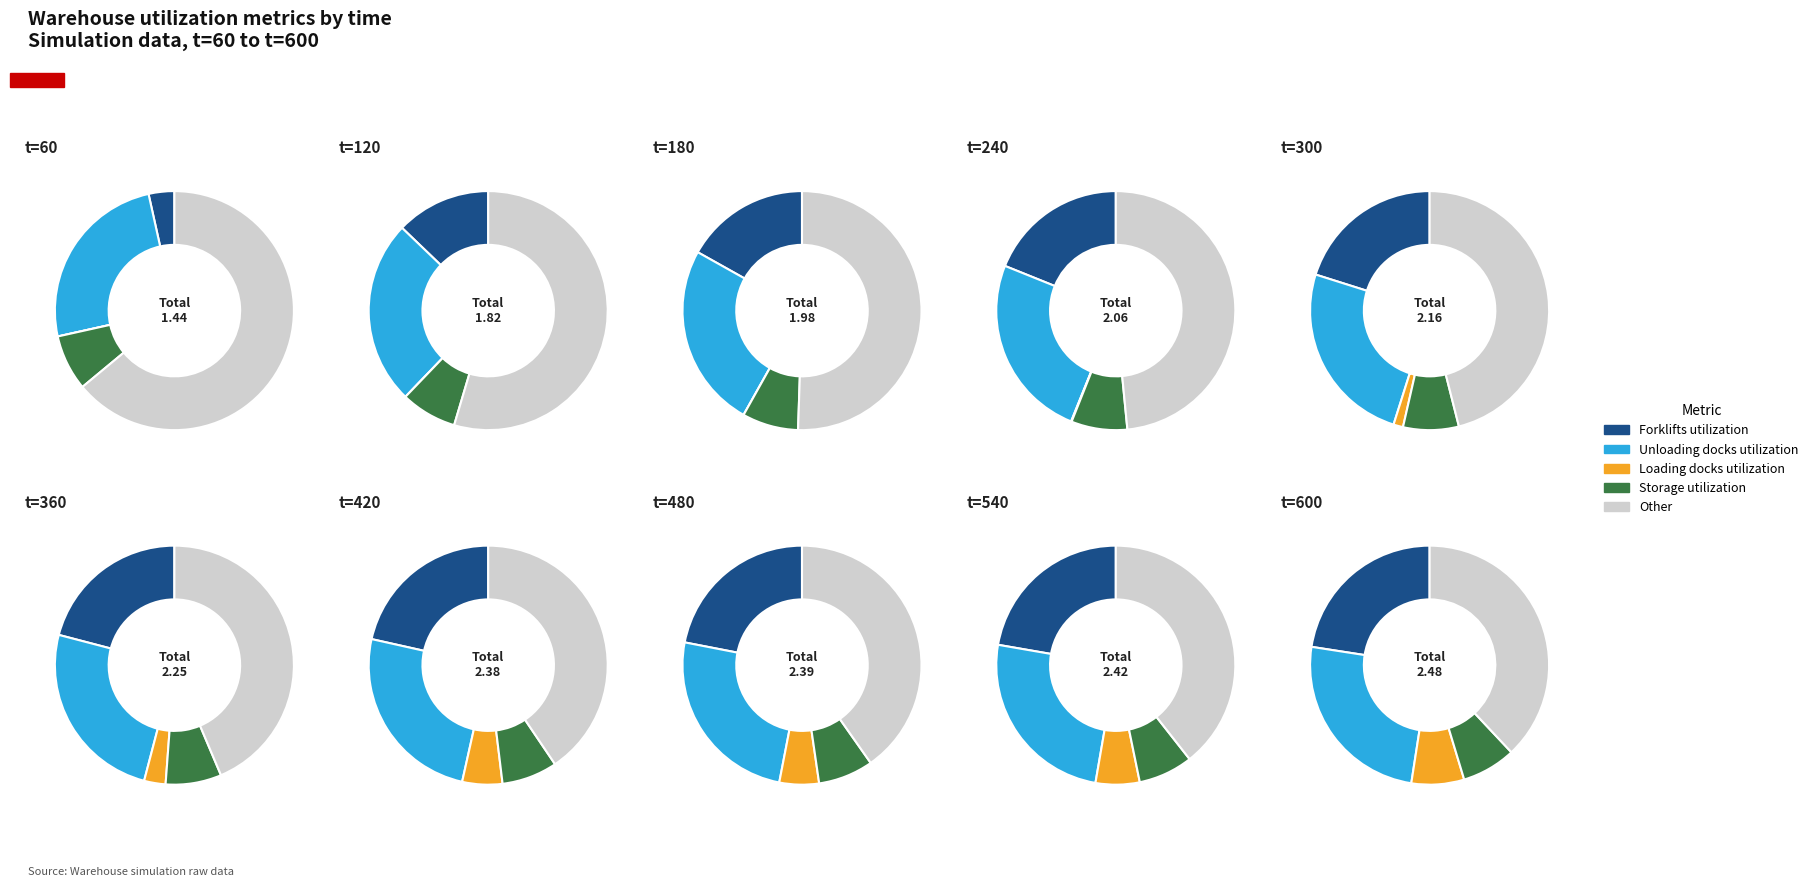

Does 0 represent more than half of the total?

No